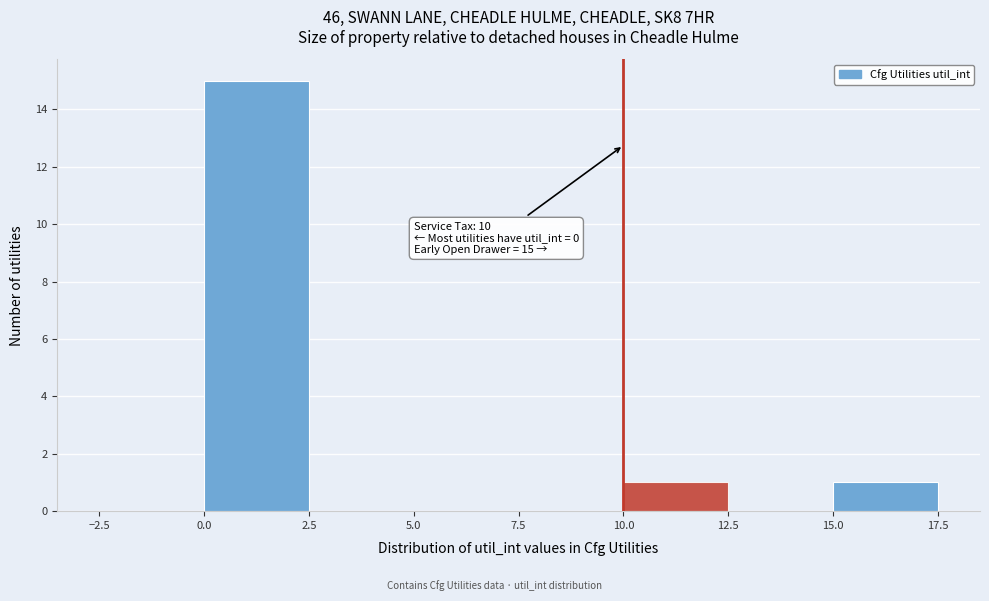

Which range on the x-axis has the tallest bar?

0.0 to 2.5